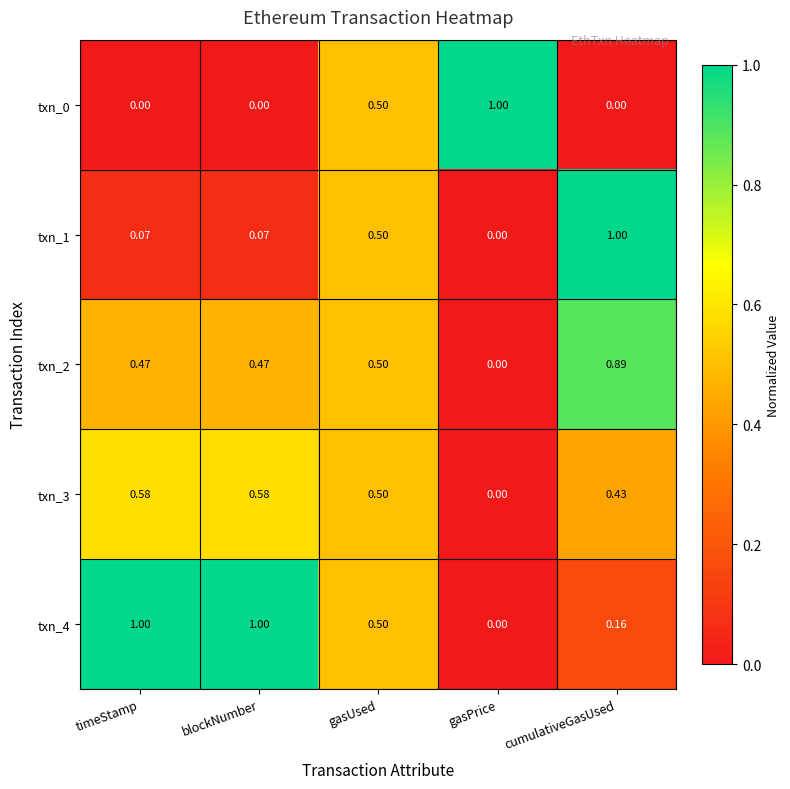

At which label does txn_0 reach its peak?

gasPrice